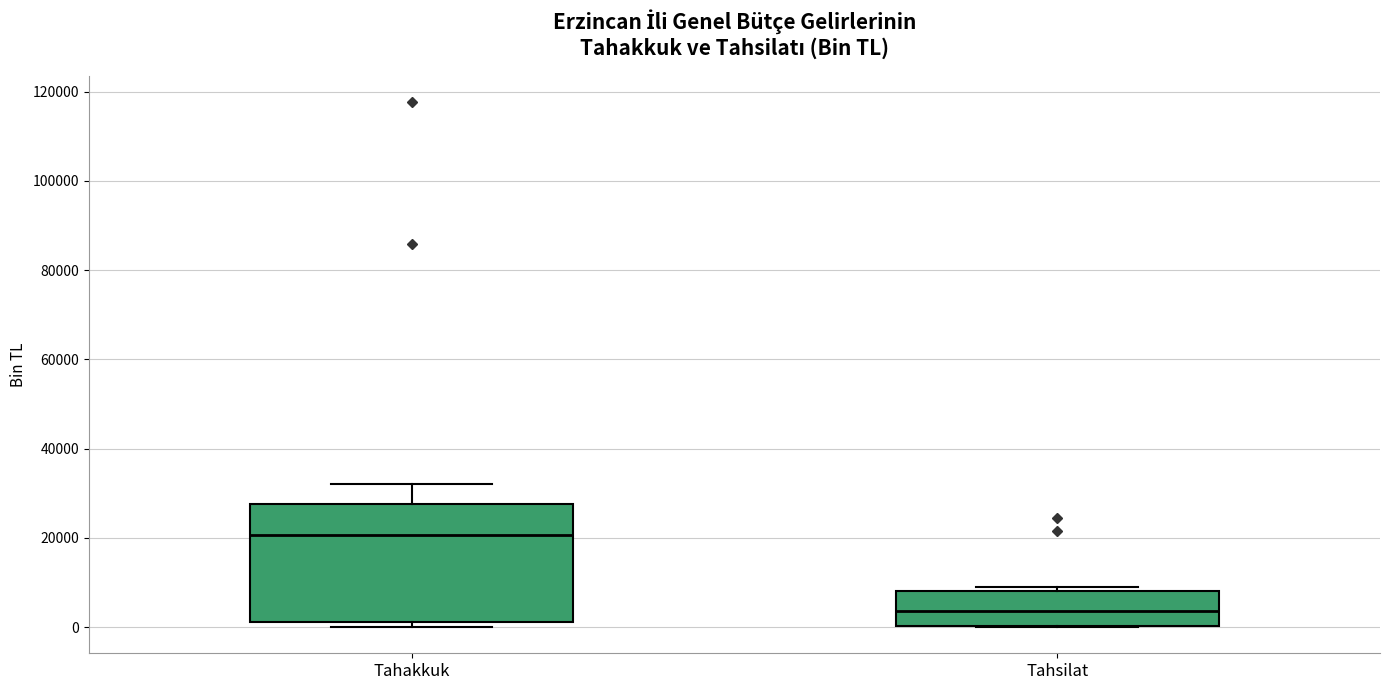

Where does the median line of the box for Tahakkuk sit on the y-axis? The values are not printed on the chart, so give them approximately, as read against the axis.

20000